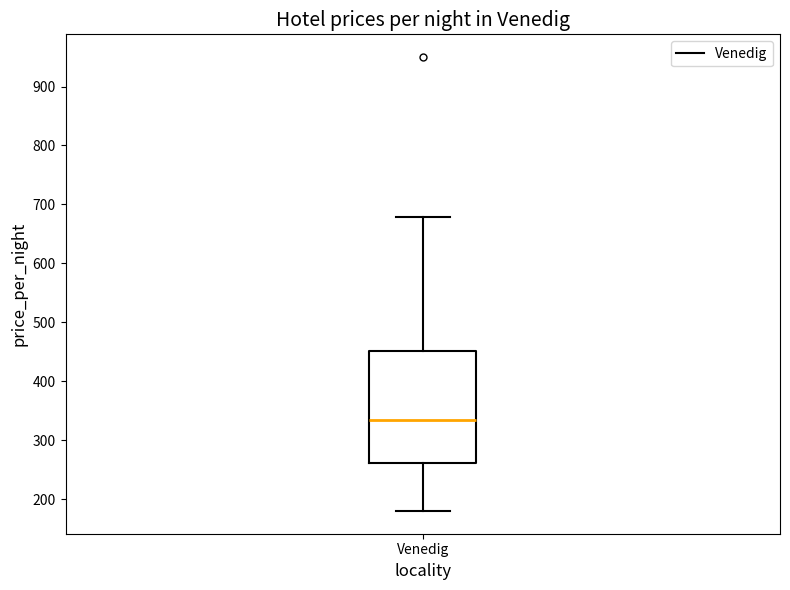

Read this box plot against the y-axis: the position of the median line, the range covered by the box, and the ends of both whiskers. The values are not printed on the chart, so give them approximately, as read against the axis.

median 330, box 260 to 450, whiskers 180 to 680